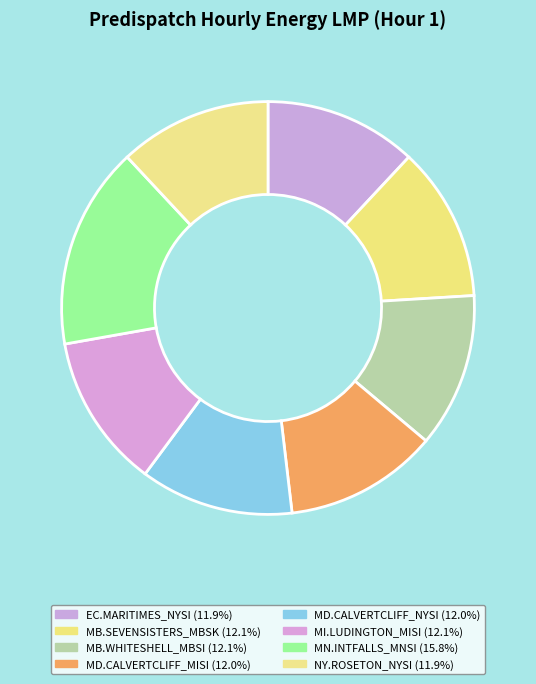

How many segments does this pie chart have?

8